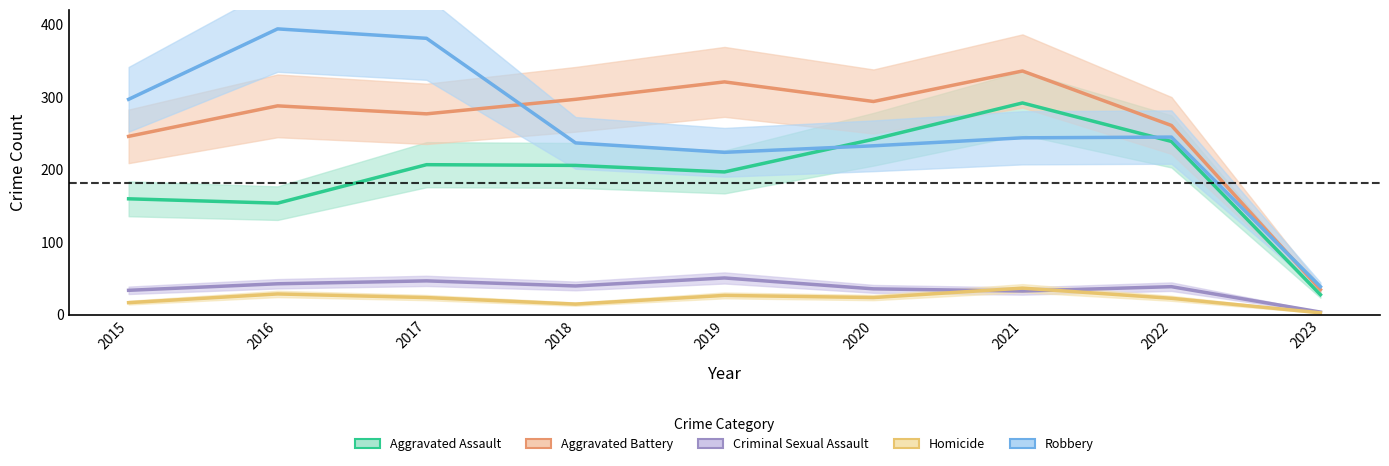

True or false: Criminal Sexual Assault has a value of 40 at 2018.

True